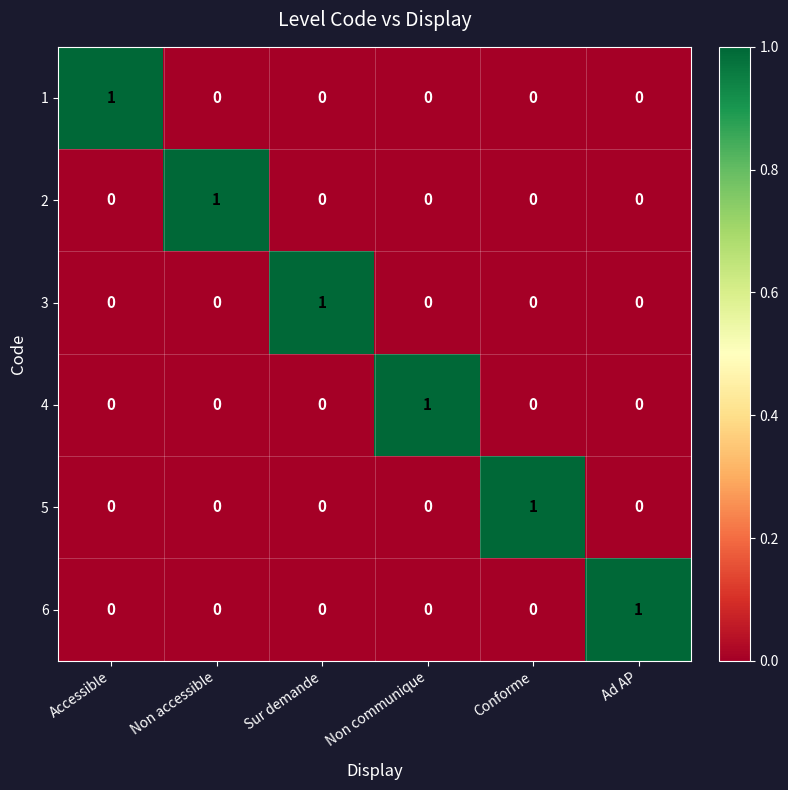

Count the 4 values in the range 0 to 1.

6